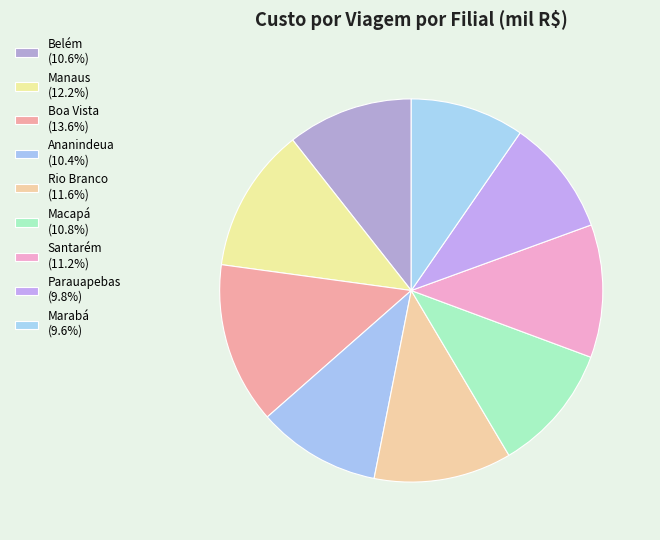

To the nearest percent, what is the difference between the largest and smallest slice percentages?

4%